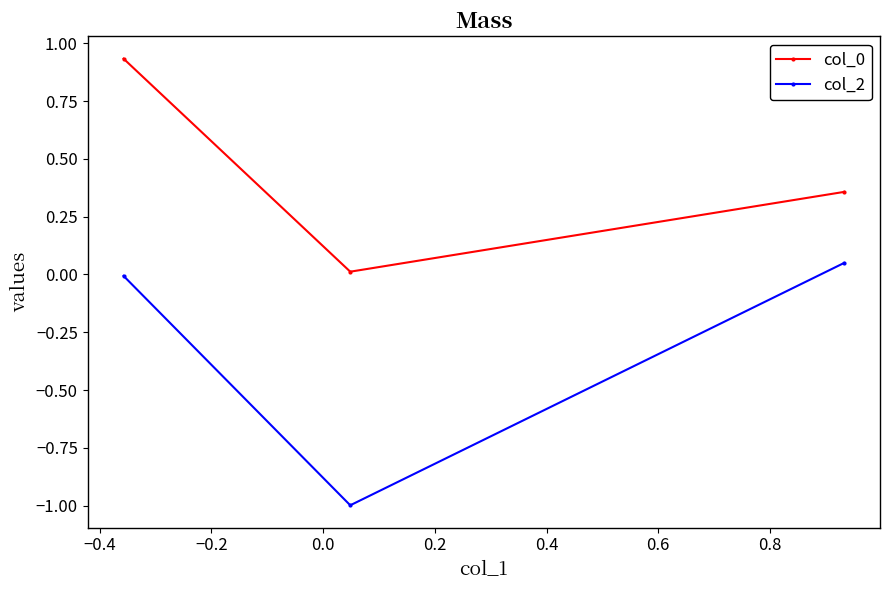

Which series has the widest spread of values?

col_2